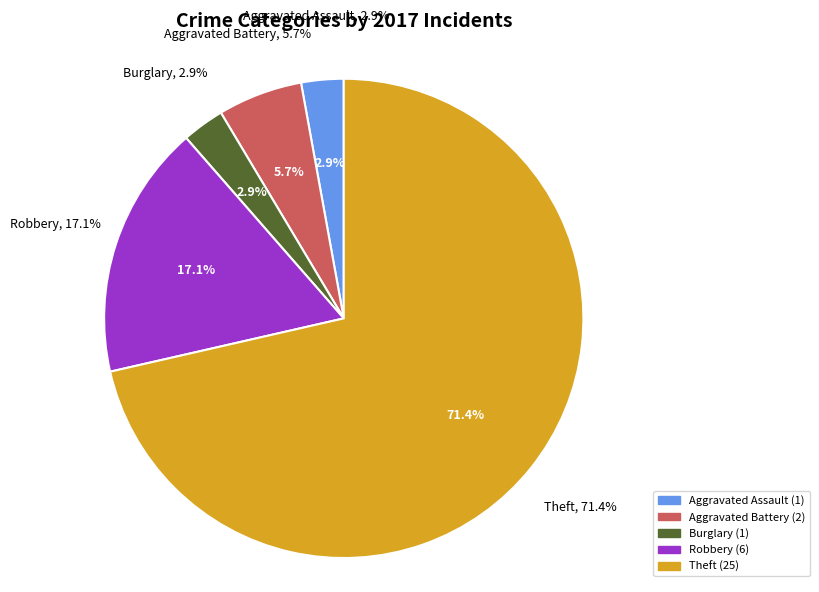

To the nearest percent, what portion does Aggravated Battery represent?

6%